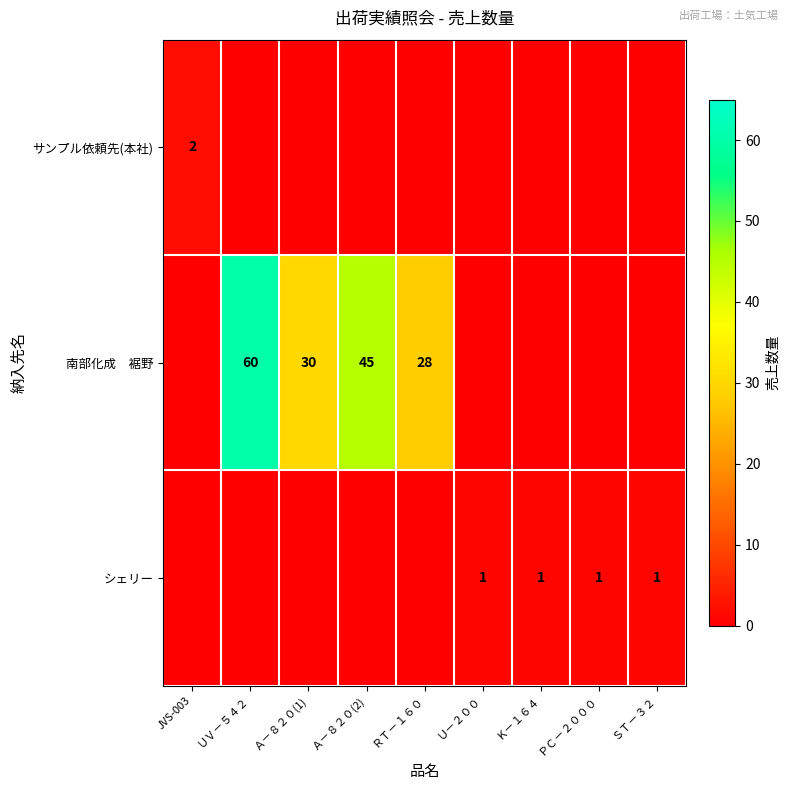

Is the value of サンプル依頼先(本社) at JVS-003 greater than the value of シェリー at Ｕ－２００?

Yes